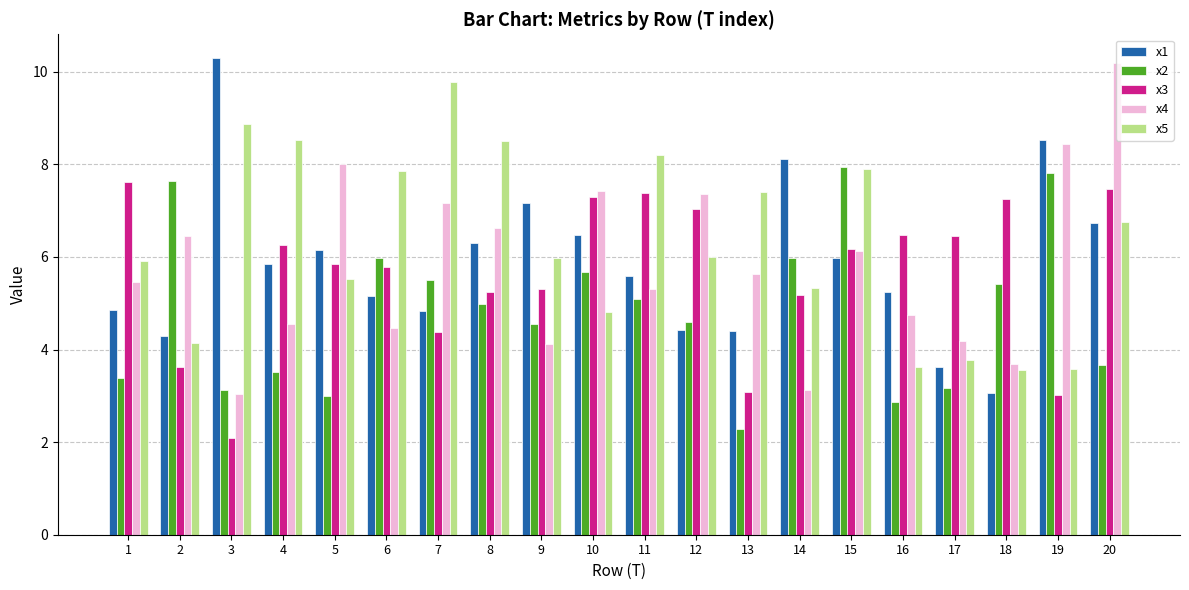

What is the lowest value of the x1 series?

3.1